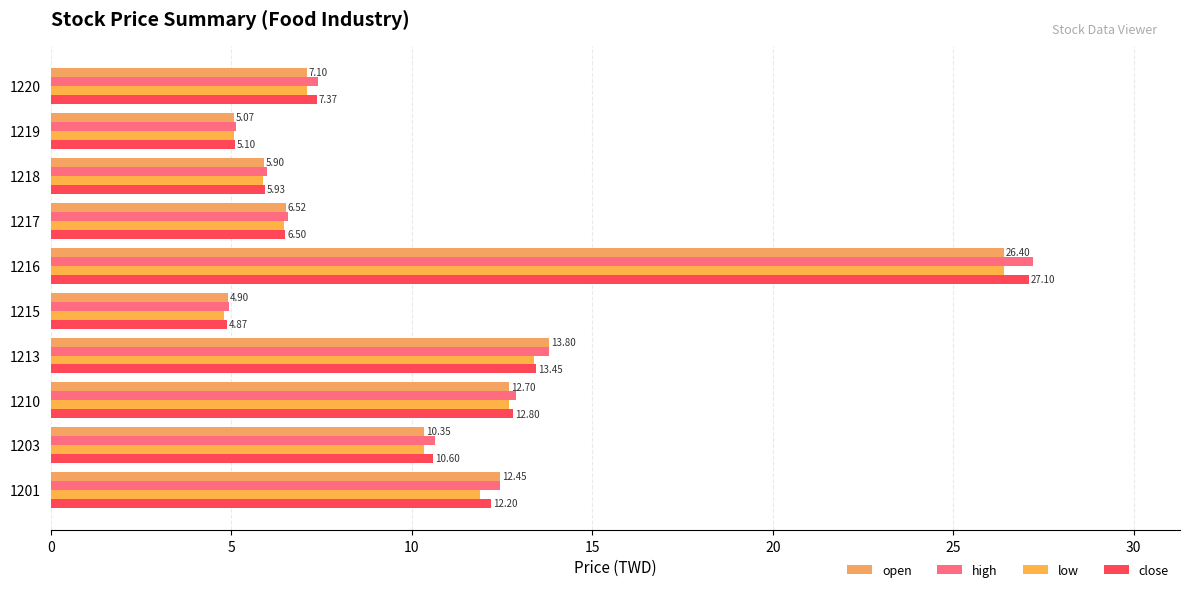

Where is close nearest to the value 15?

1213